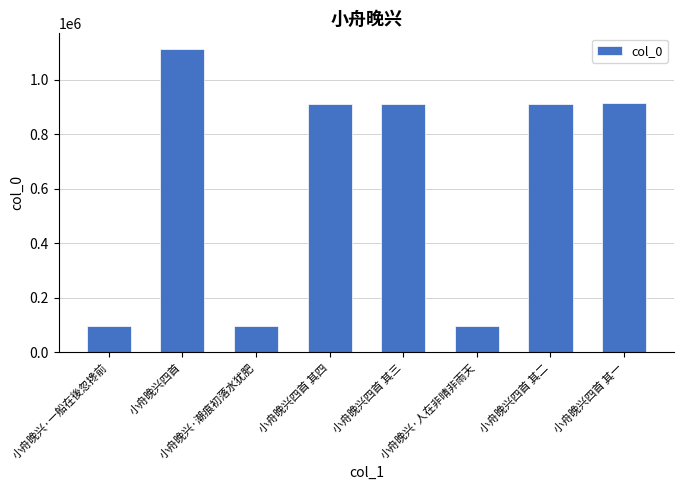

What is the change in value from 小舟晚兴·一船在後忽搀前 to 小舟晚兴四首?

+1021272